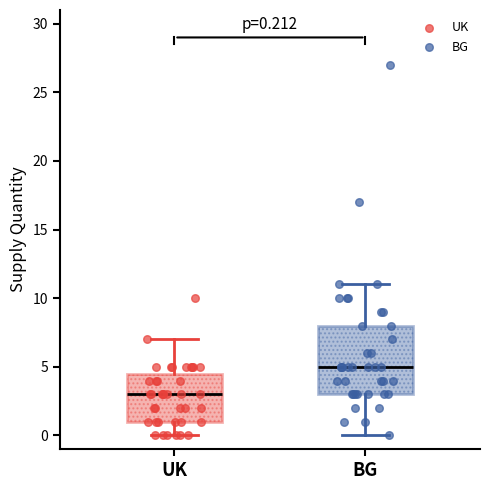

Comparing the boxes themselves (not the whiskers), which one is the tallest?

BG